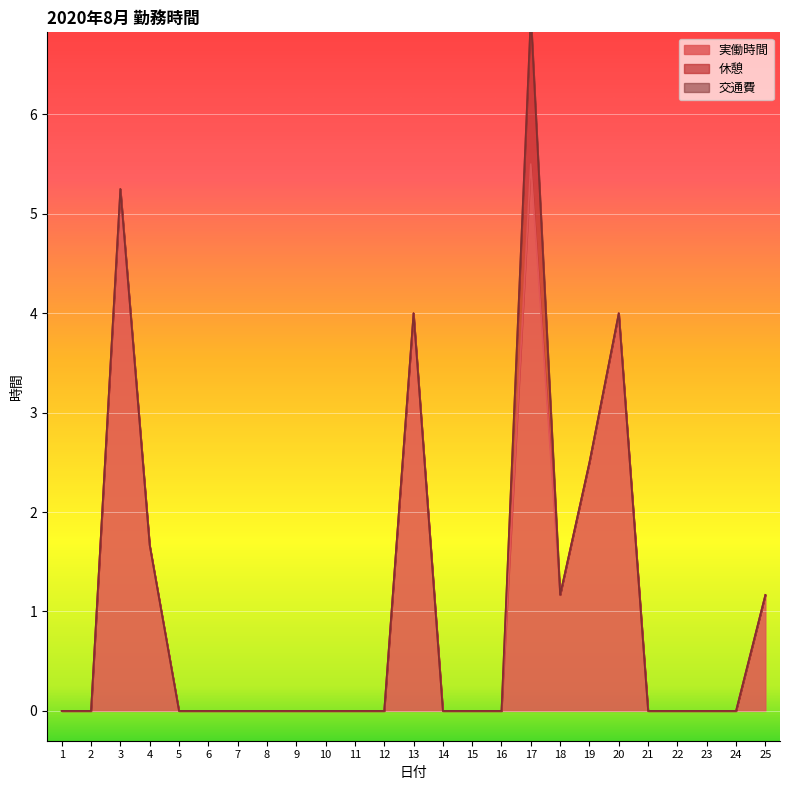

What is the approximate value of 実働時間 at 19?

2.5